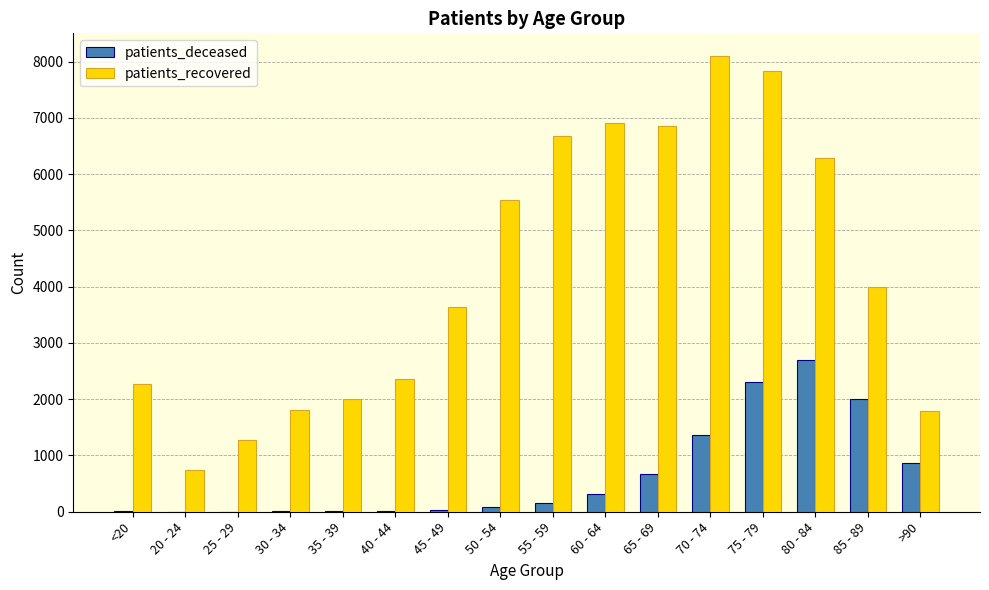

What value does the patients_recovered series have at 80 - 84, to the nearest 100?

6300